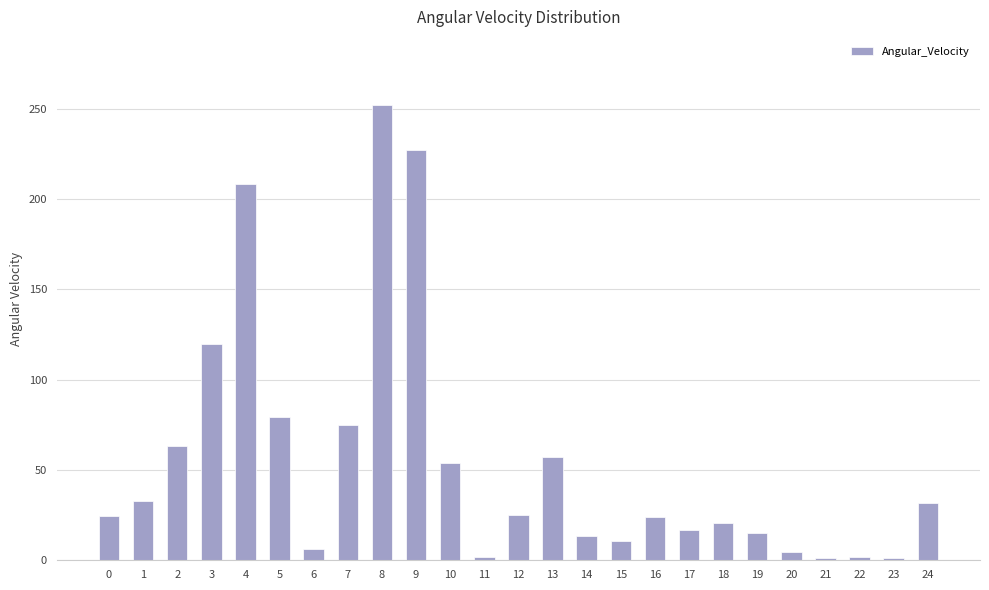

Approximately how many times larger is the value at 19 compared to 12?

0.6